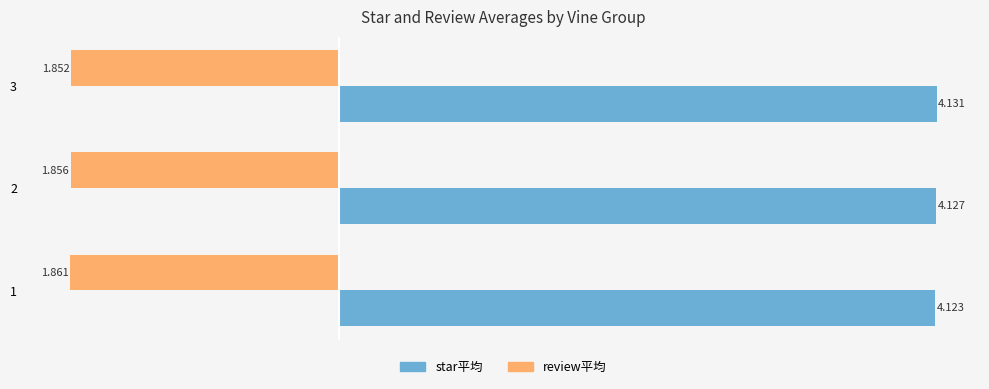

Which series changed the most between 1 and 3?

review平均